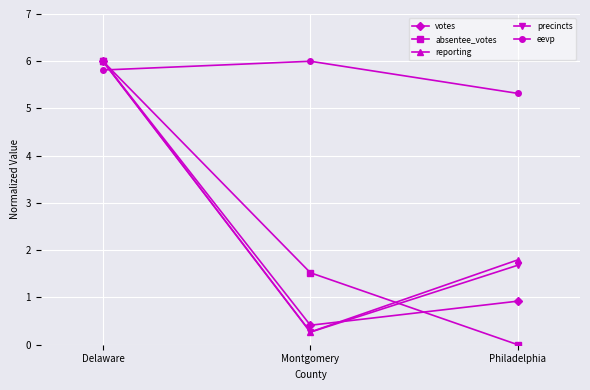

The reporting series shows 0.3 at Montgomery. True or false?

True